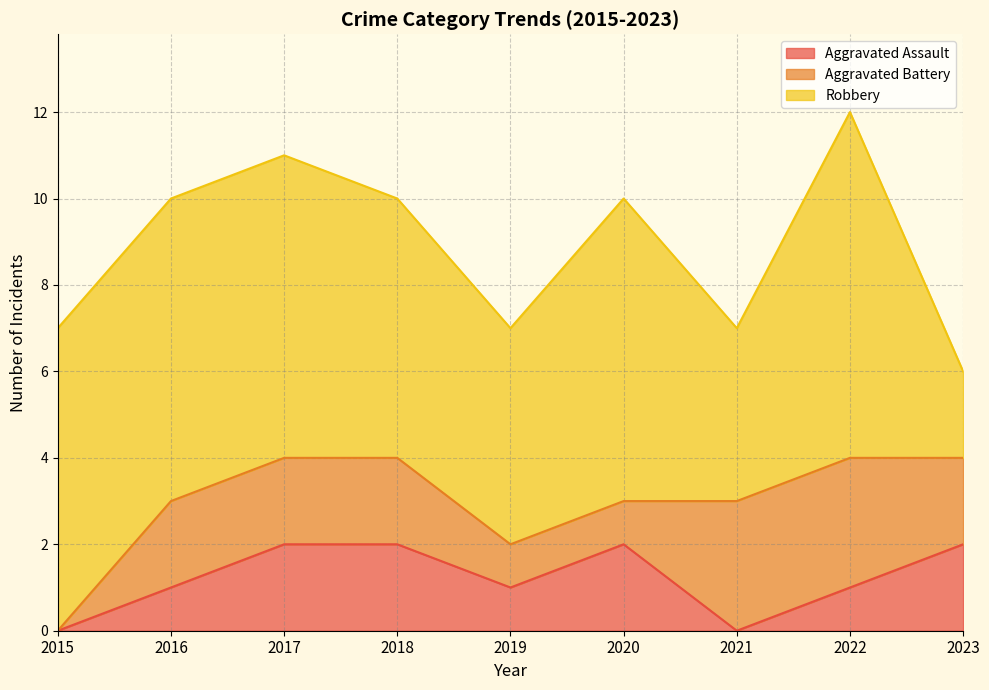

What is the sum of all Aggravated Assault values?

11